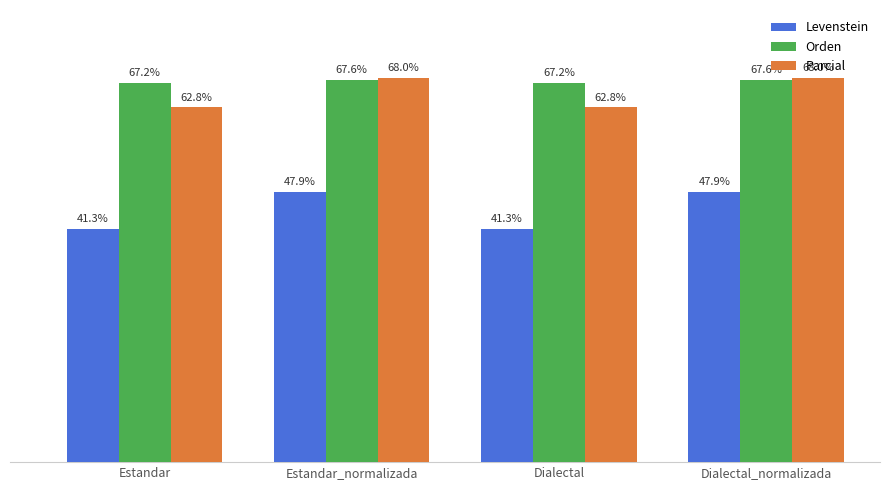

Rank the series by their maximum value, from lowest to highest.

Levenstein, Orden, Parcial